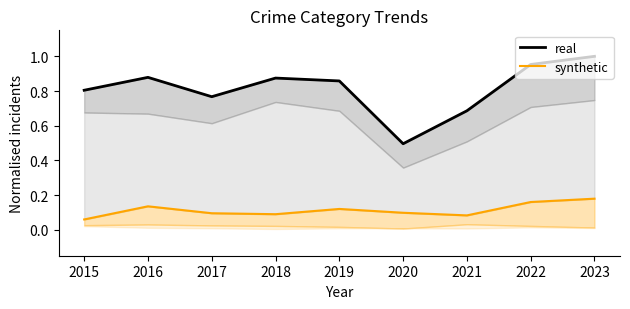

The value of real at 2023 is 1.0. True or false?

True